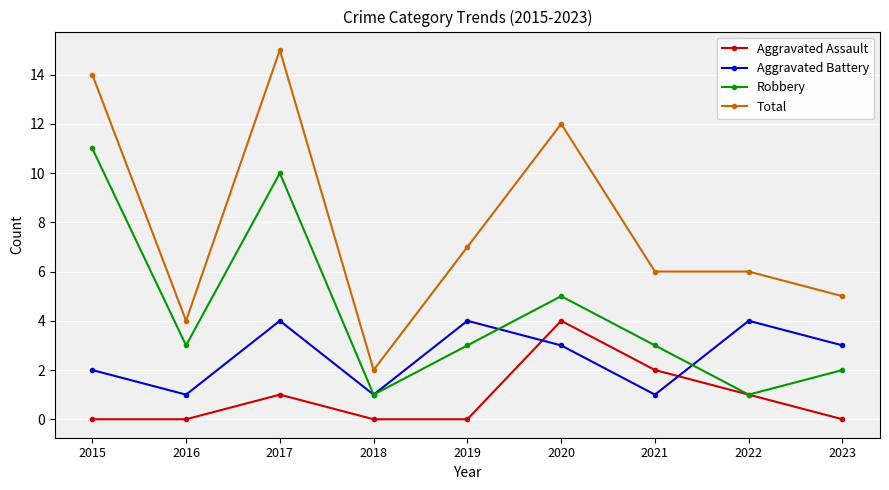

Reading right to left, extract all data points from this chart.

Aggravated Assault: 2023=0	2022=1	2021=2	2020=4	2019=0	2018=0	2017=1	2016=0	2015=0
Aggravated Battery: 2023=3	2022=4	2021=1	2020=3	2019=4	2018=1	2017=4	2016=1	2015=2
Robbery: 2023=2	2022=1	2021=3	2020=5	2019=3	2018=1	2017=10	2016=3	2015=11
Total: 2023=5	2022=6	2021=6	2020=12	2019=7	2018=2	2017=15	2016=4	2015=14